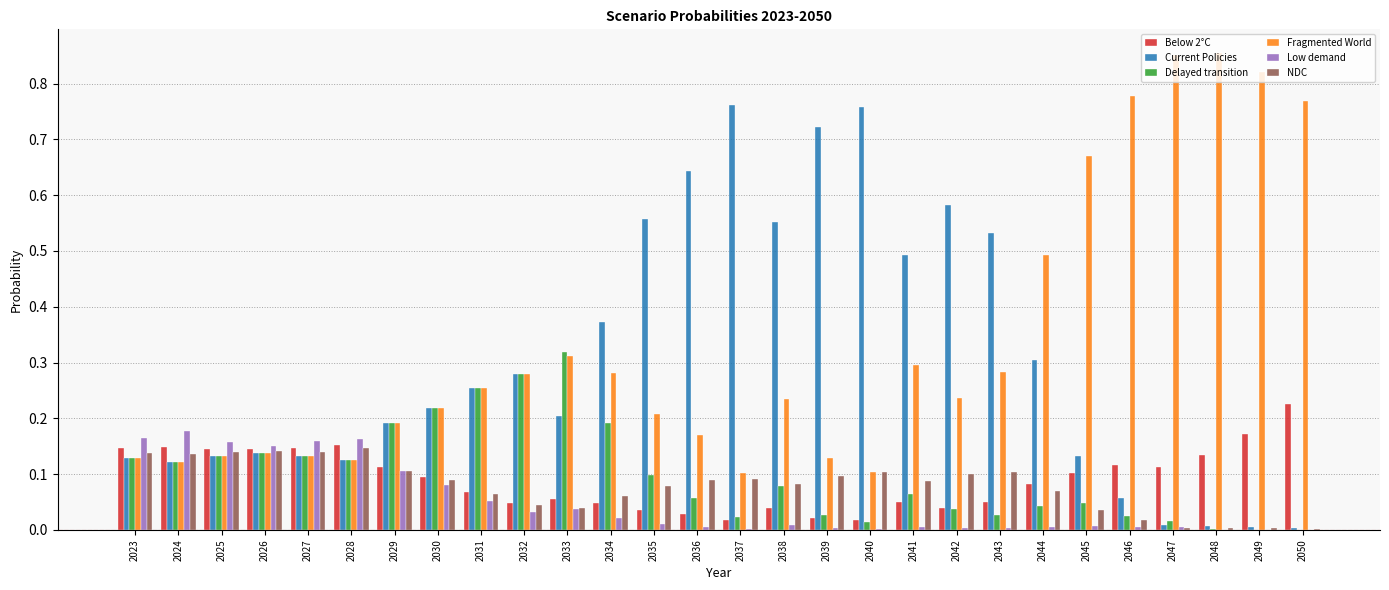

What is the sum of all NDC values?

2.2